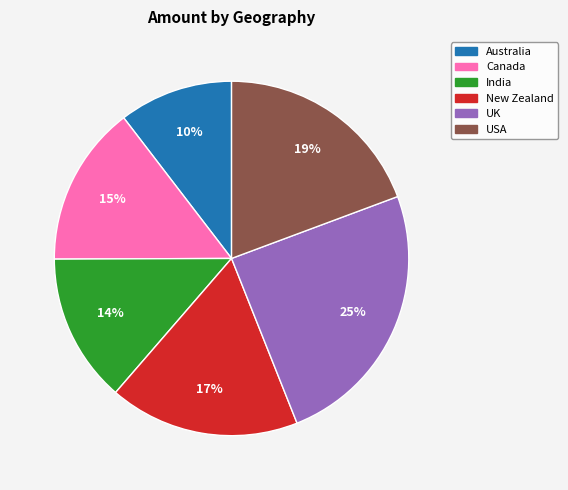

Does any single category account for the majority?

No